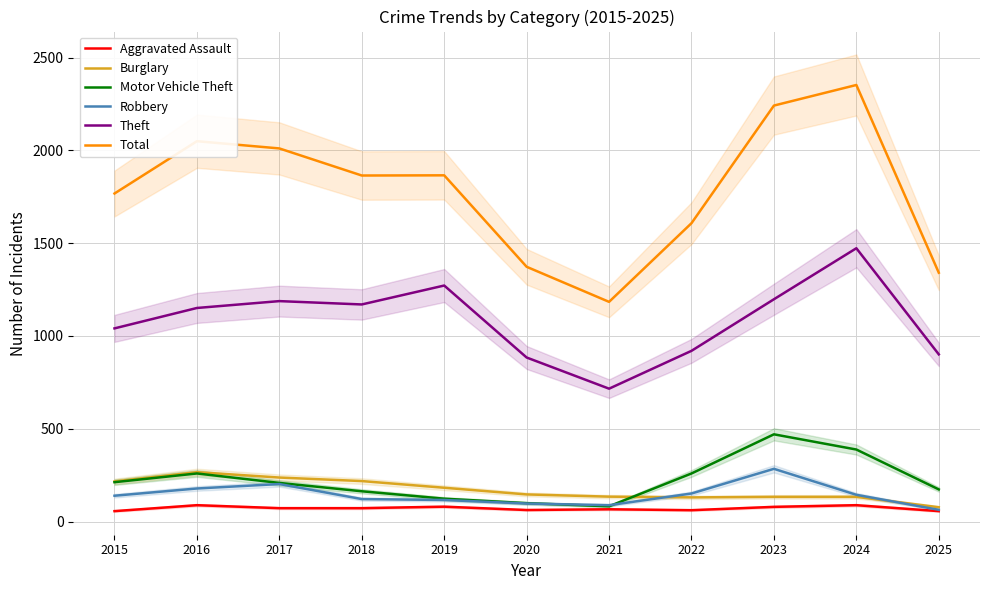

At which category is the sum across all series the highest?

2024